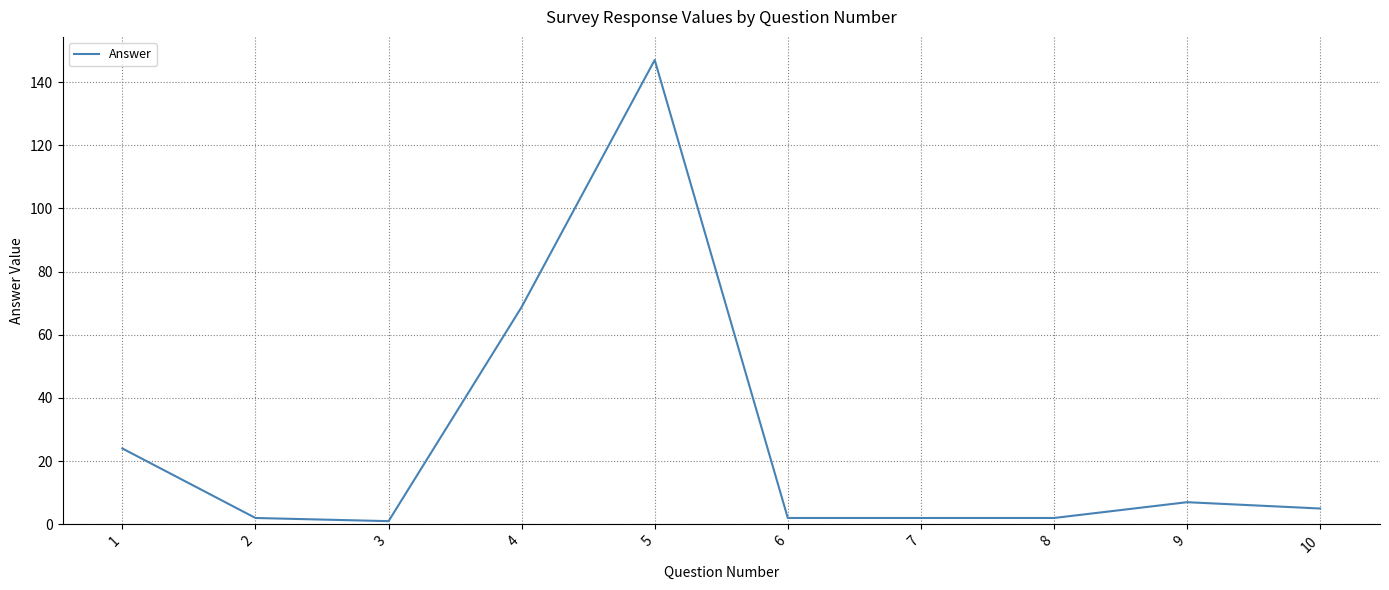

Where is the data nearest to the value 74?

4